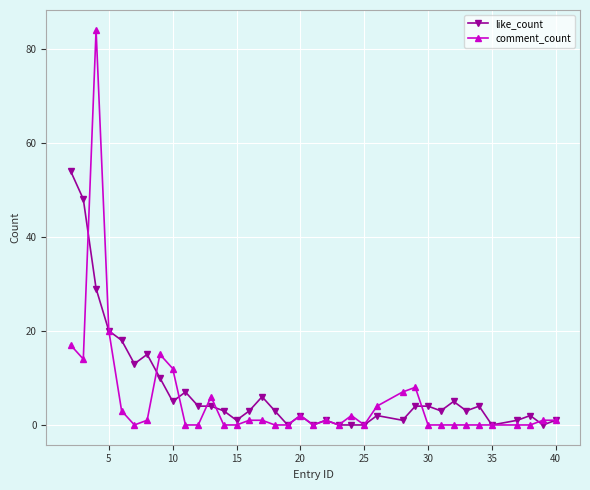

At how many categories does at least one series exceed 37?

3